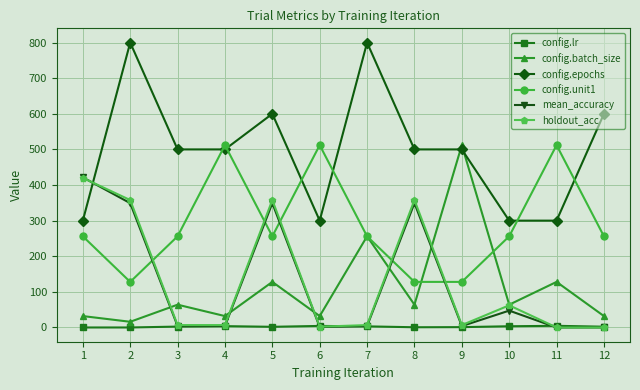

What is the value of the mean_accuracy point at the 7th from the left?

3.9